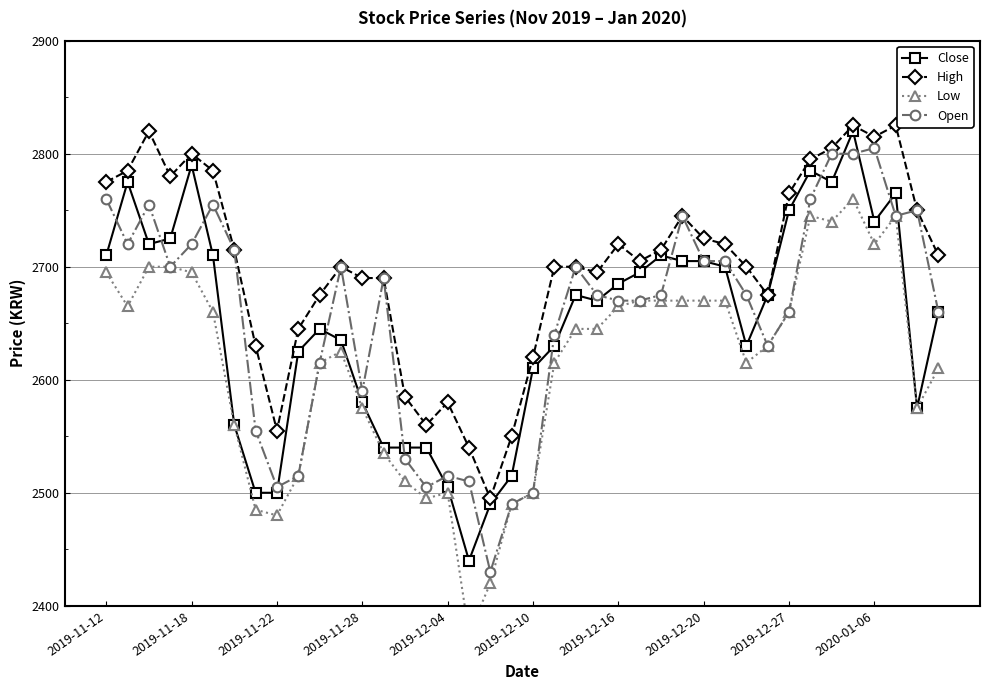

How many interior local valleys does the High series have?

8